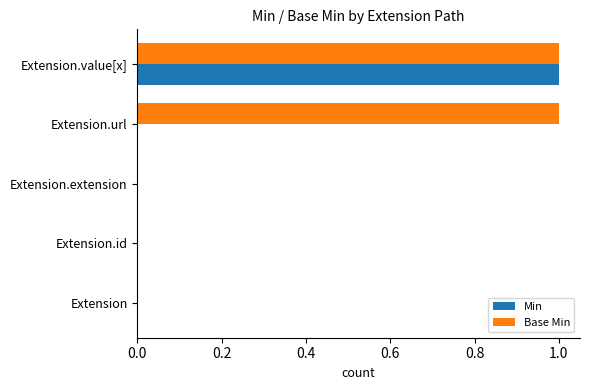

At which category is the sum across all series the highest?

Extension.value[x]